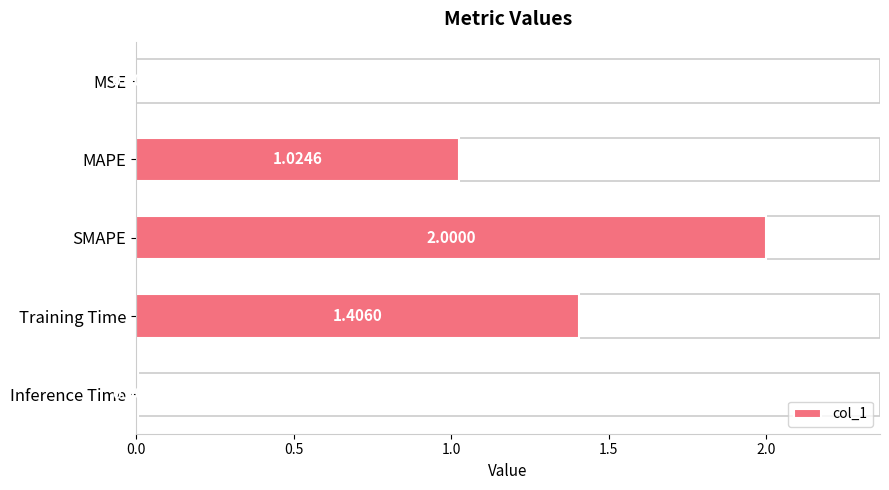

Between Training Time and SMAPE, which is larger?

SMAPE